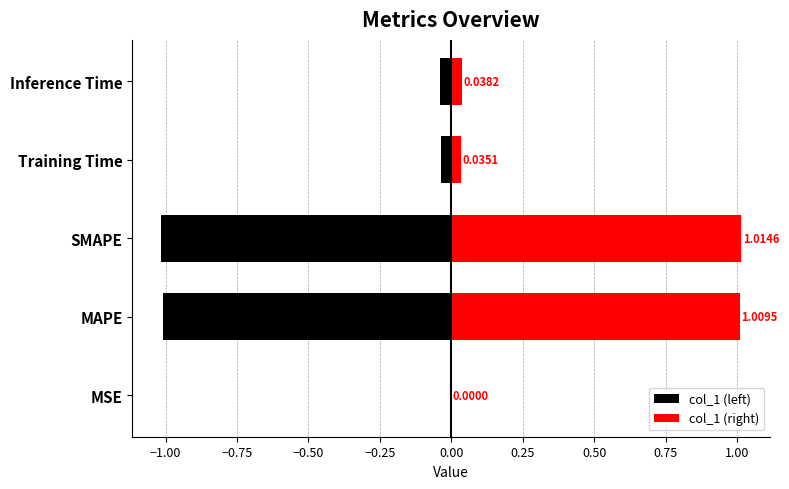

Is the value of col_1 (right) at SMAPE greater than the value of col_1 (left) at SMAPE?

Yes